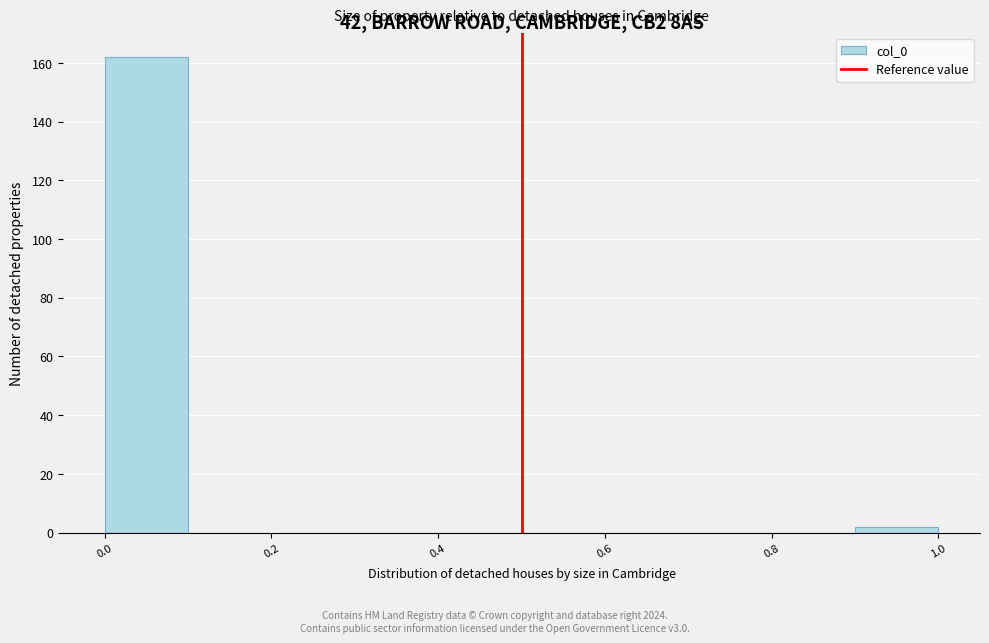

Reading left to right, transcribe this chart: for each bar, give the range it covers on the x-axis and its height. The values are not printed on the chart, so give them approximately, as read against the axis.

0.0 to 0.1: 162
0.1 to 0.2: 0
0.2 to 0.3: 0
0.3 to 0.4: 0
0.4 to 0.5: 0
0.5 to 0.6: 0
0.6 to 0.7: 0
0.7 to 0.8: 0
0.8 to 0.9: 0
0.9 to 1.0: 2